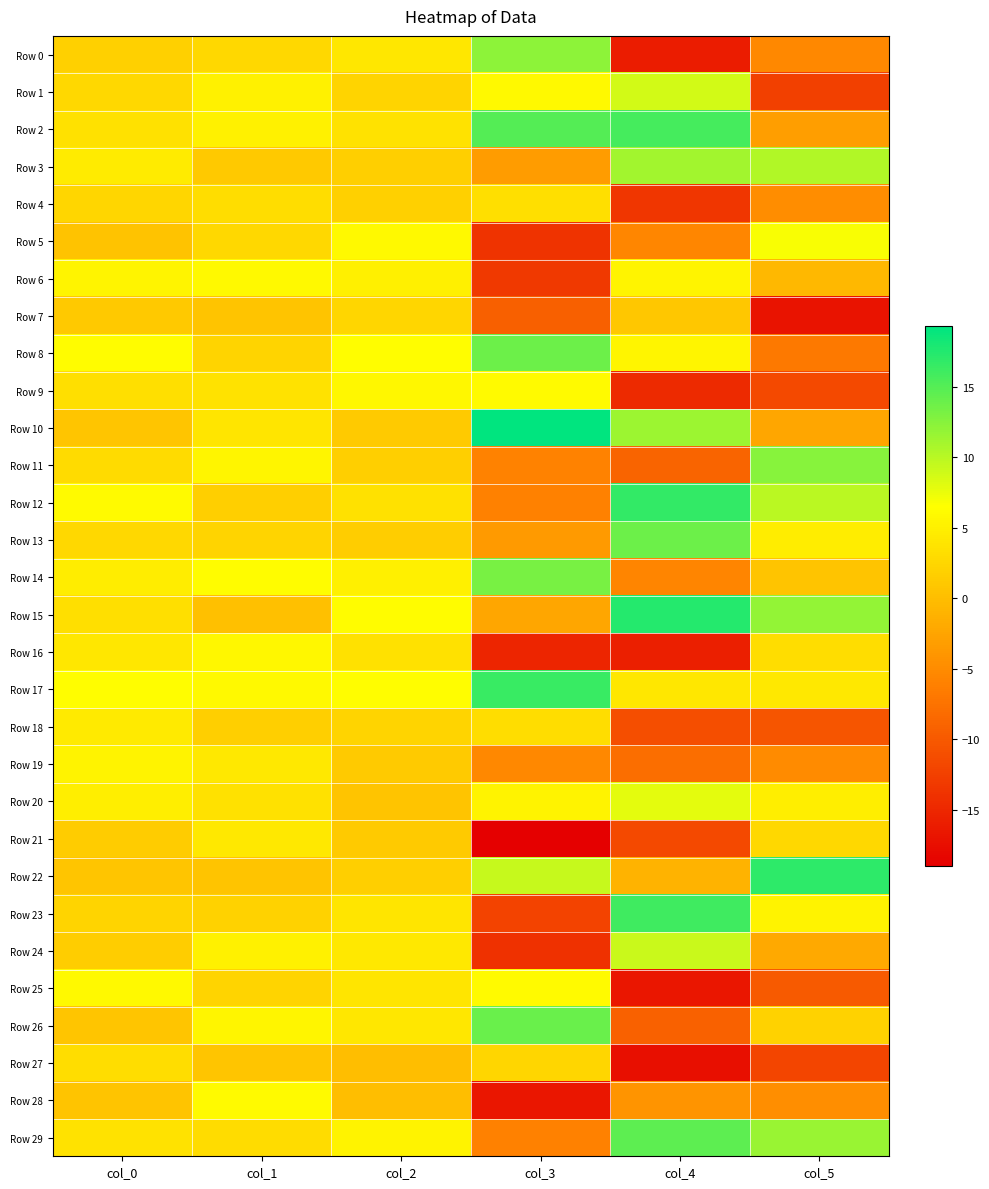

Which series has the largest total across all categories?

Row 17